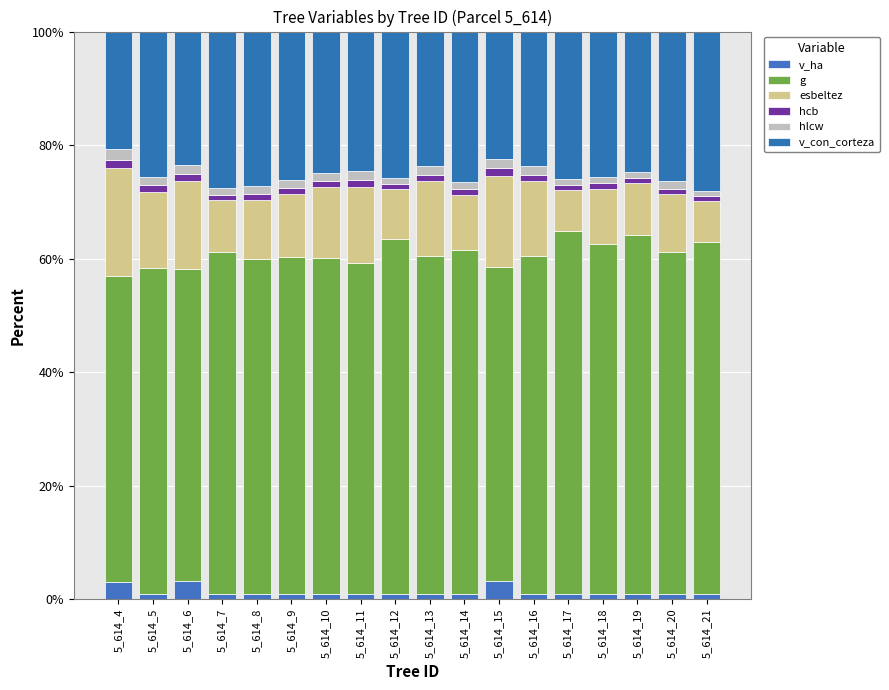

Count the number of data series in this chart.

6